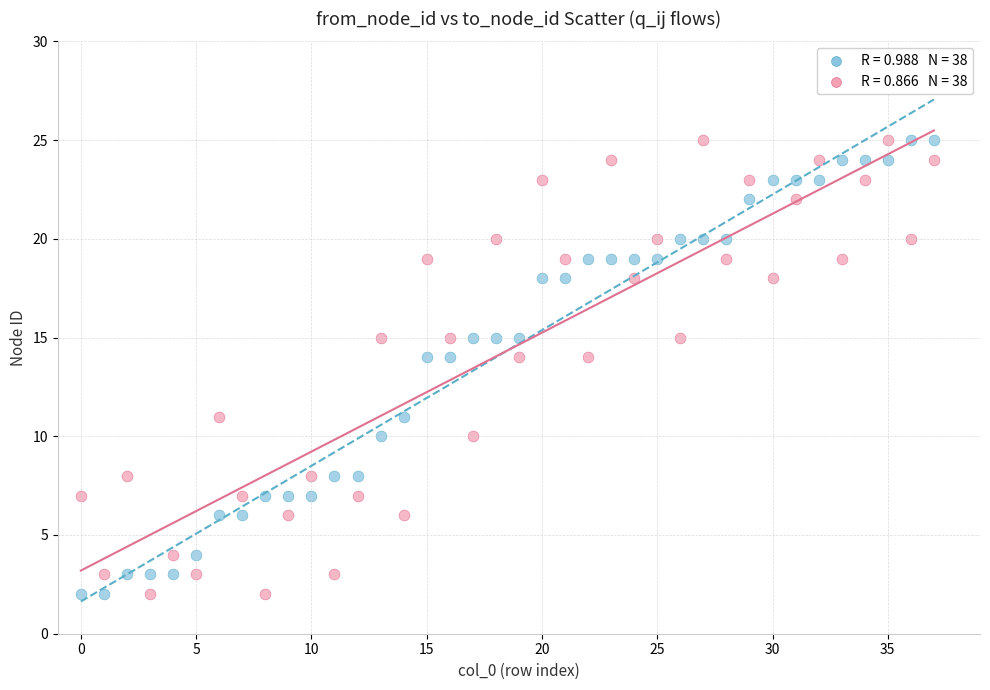

Across all data points, what is the range of Y values (max minus min)?

23